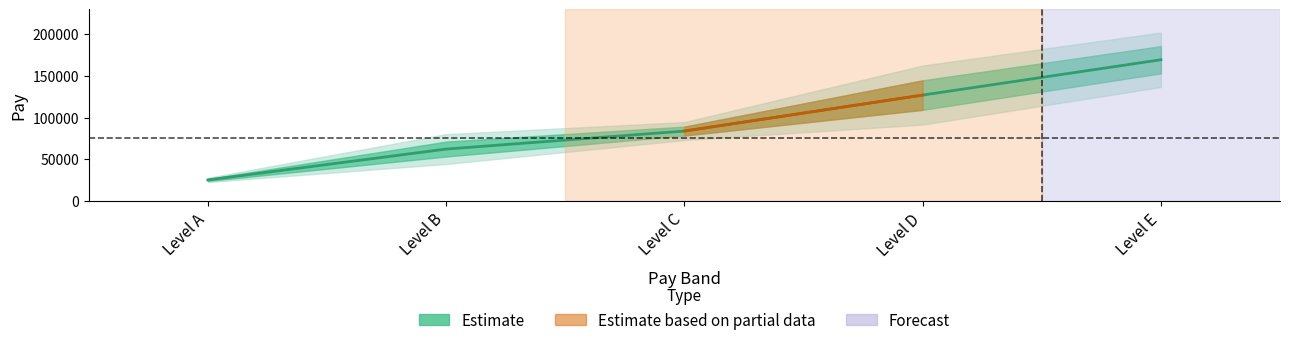

At which category does the chart reach its peak across all series?

Level E